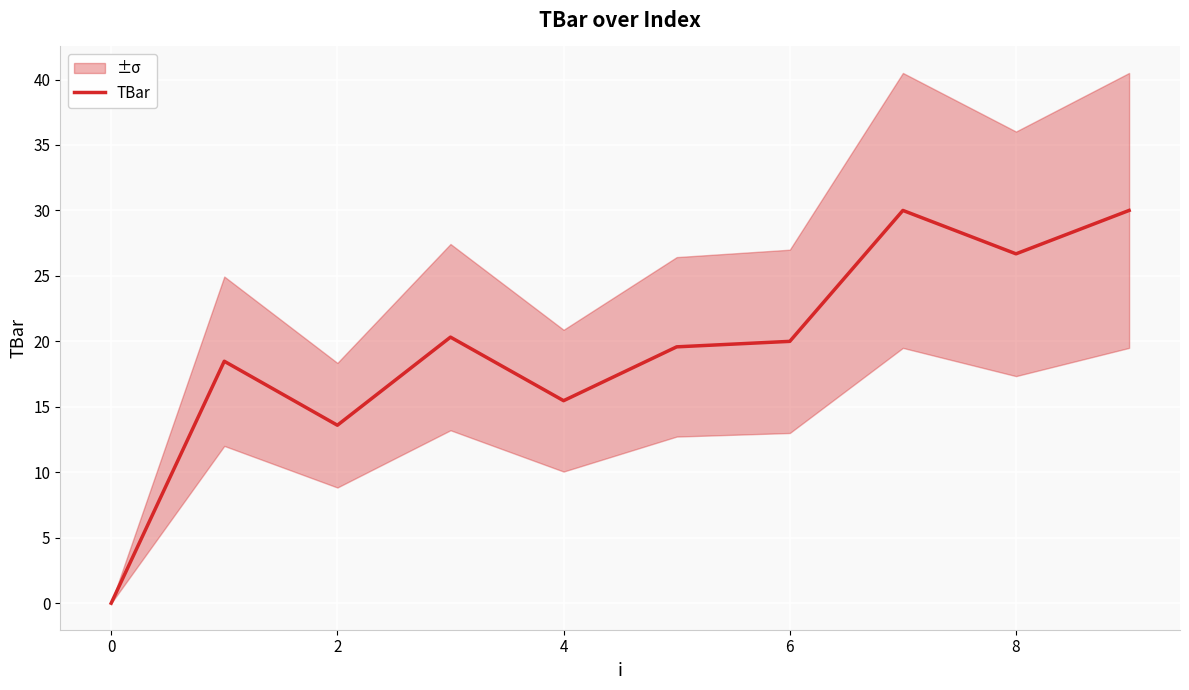

The TBar series shows 3.0 at 2. True or false?

False